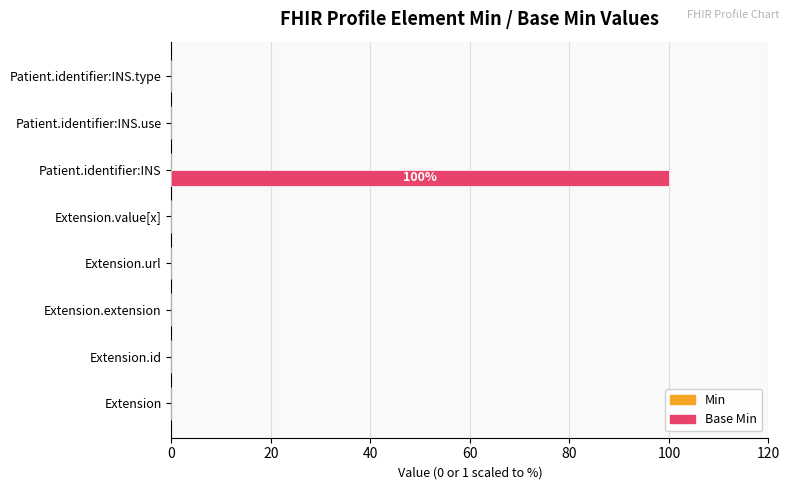

Which has a higher value, Patient.identifier:INS or Patient.identifier:INS.use?

Patient.identifier:INS